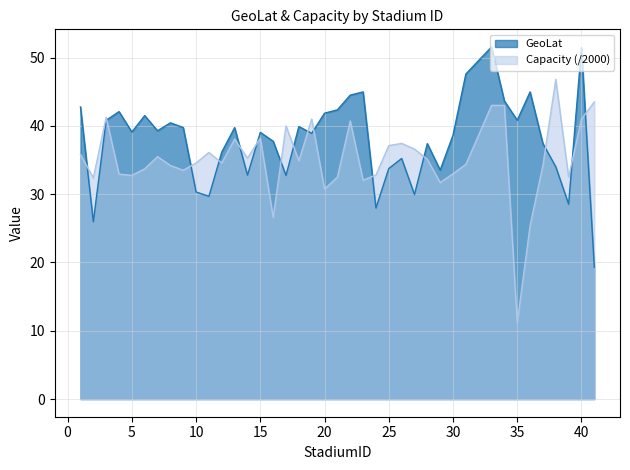

Where is the first local maximum for Capacity?

3